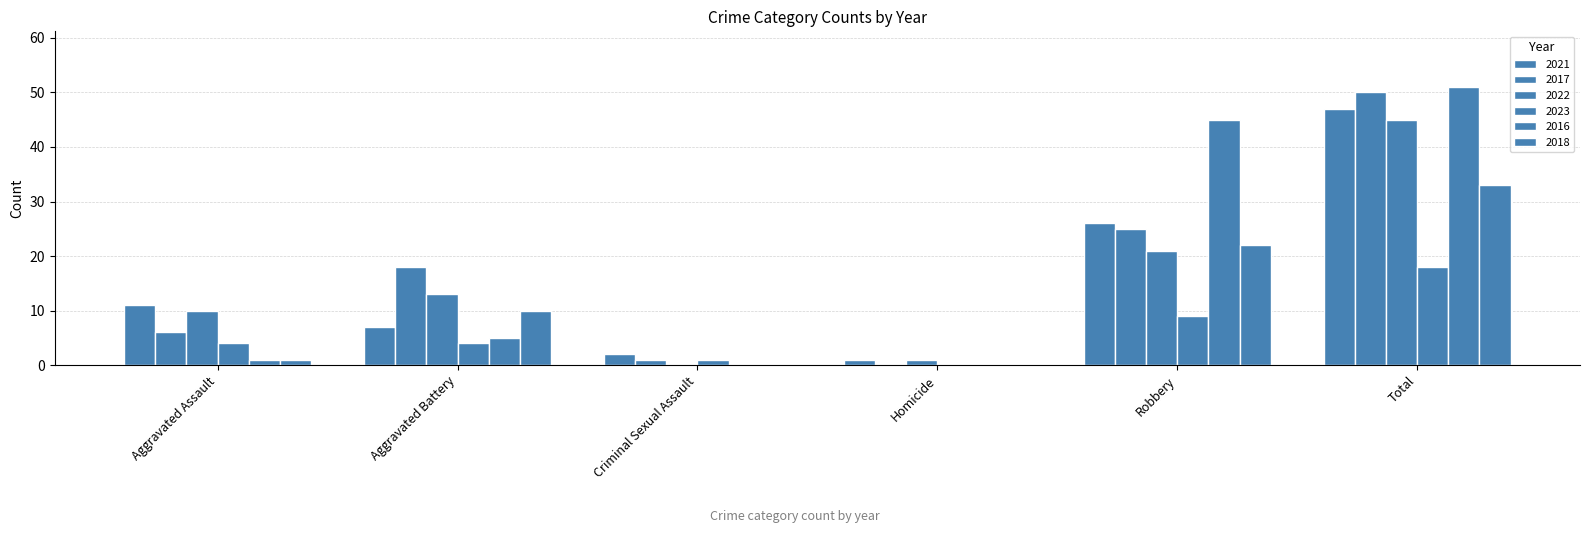

Which category has the lowest value across all series?

Homicide